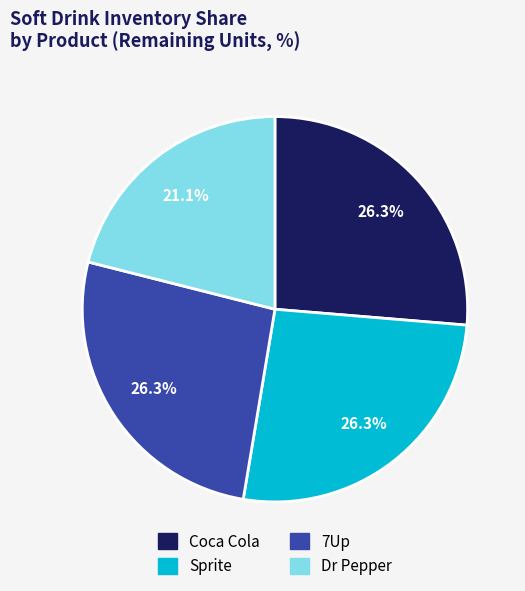

How many segments does this pie chart have?

4